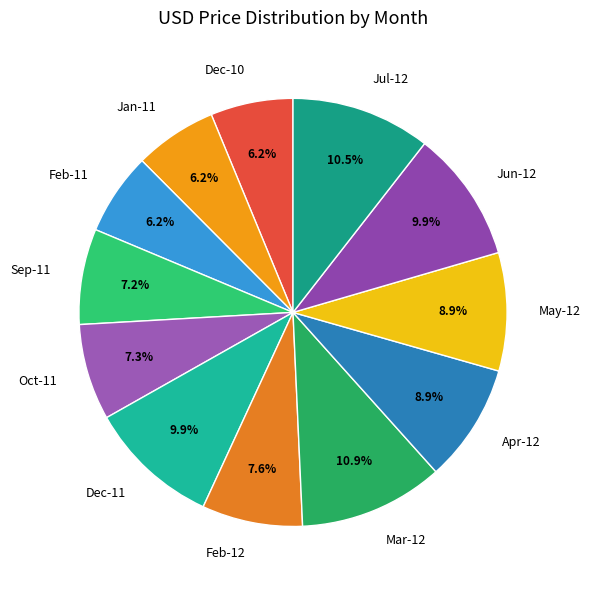

Approximately how many times larger is the value at Apr-12 compared to Oct-11?

1.2